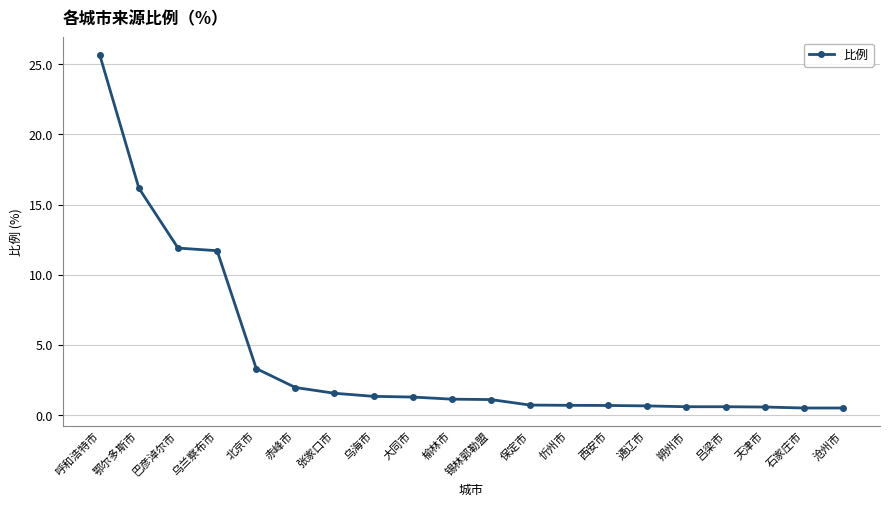

The chart shows a value of 3.3 at 北京市. True or false?

True